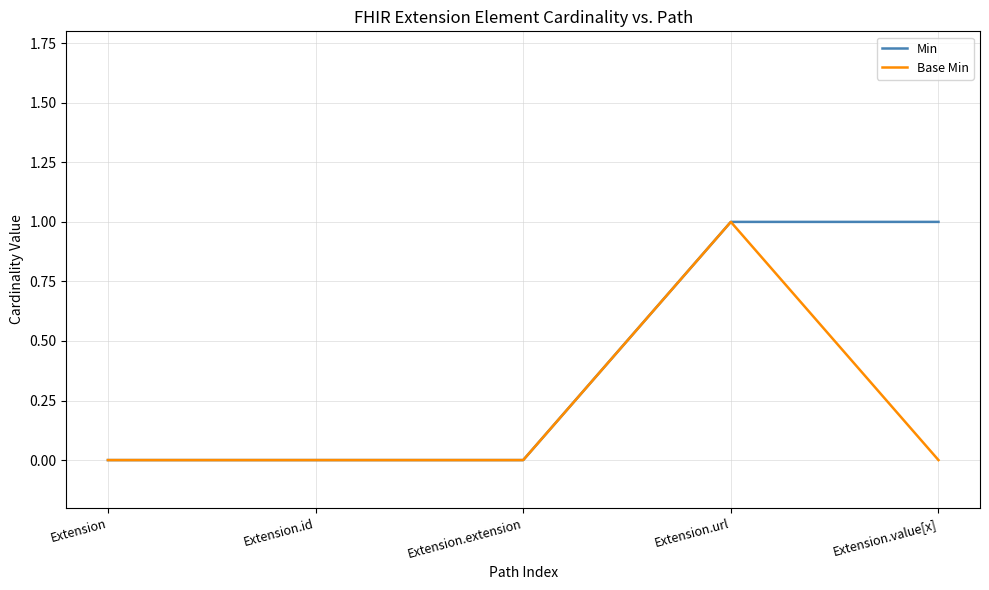

How many Min values are between 0 and 1?

5